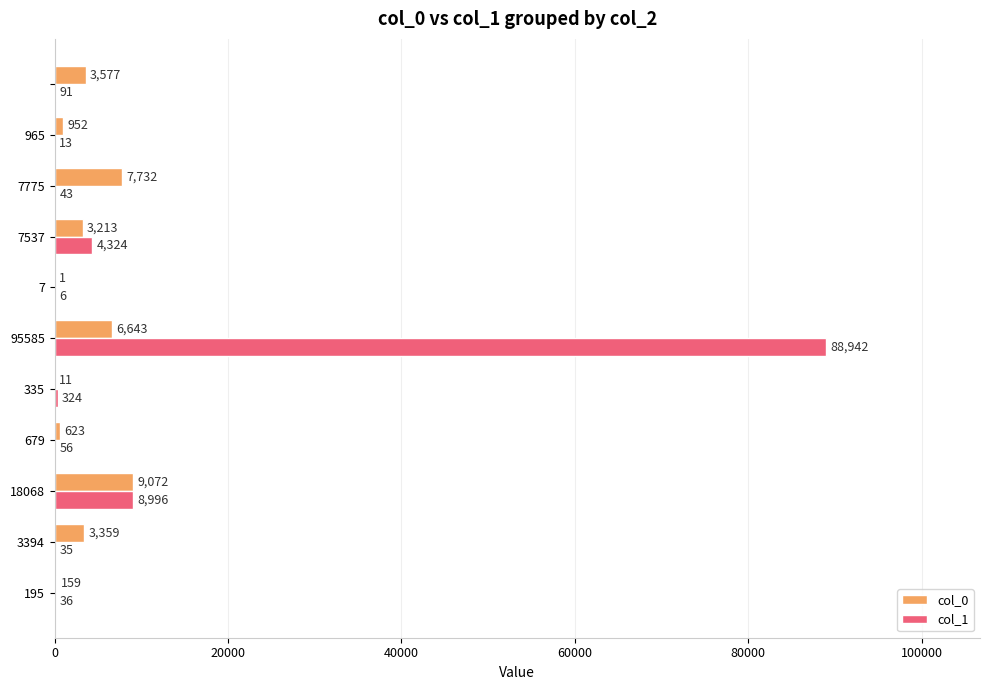

What is the highest value of the col_1 series?

88942